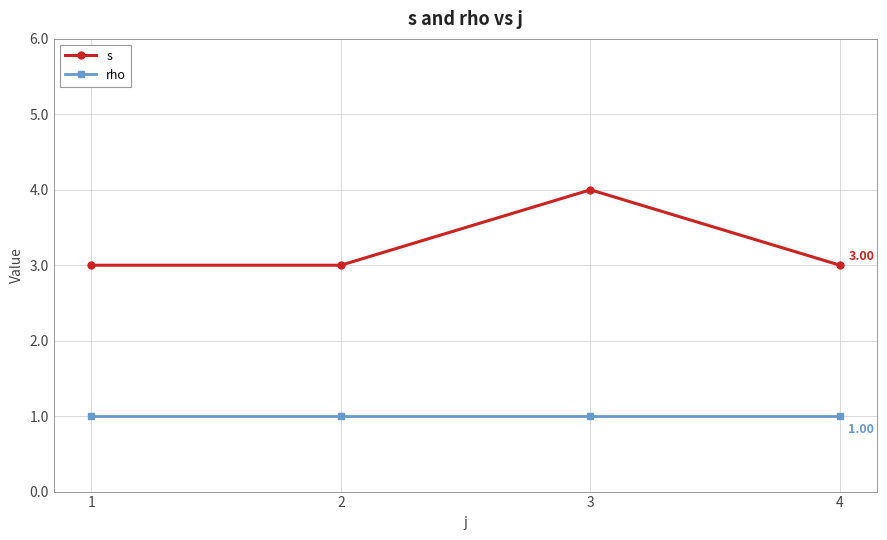

What is the average value of the rho series?

1